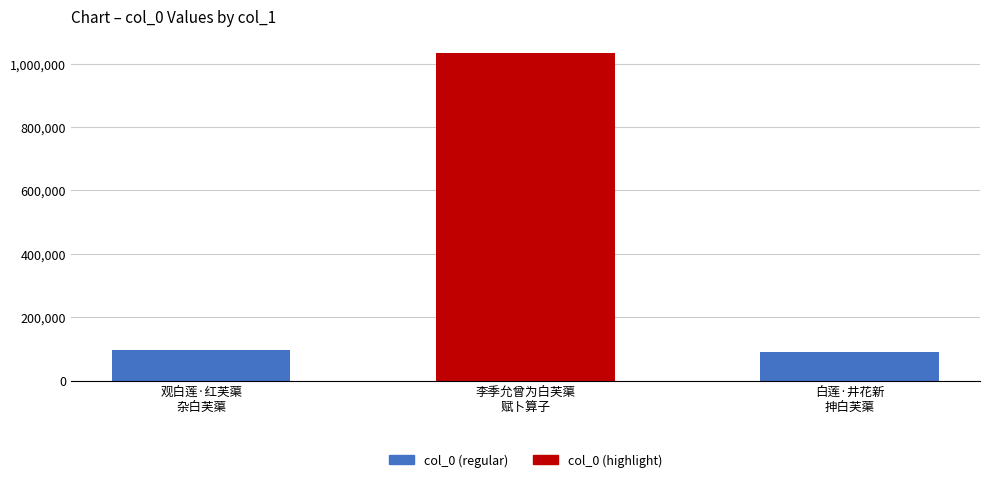

Is it true that the value at 白莲·井花新
抻白芙蕖 is 90493?

True